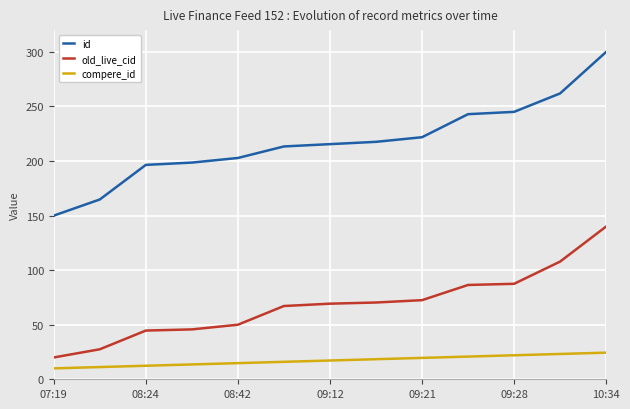

Which series has the largest total across all categories?

id